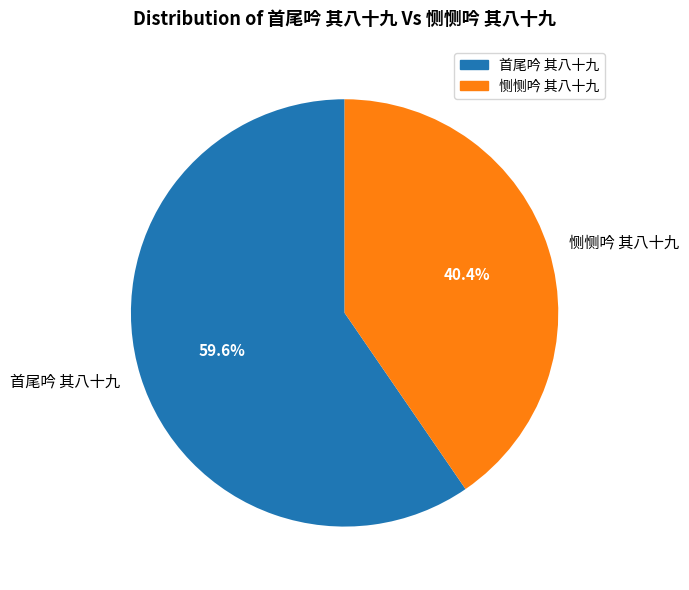

How many segments does this pie chart have?

2